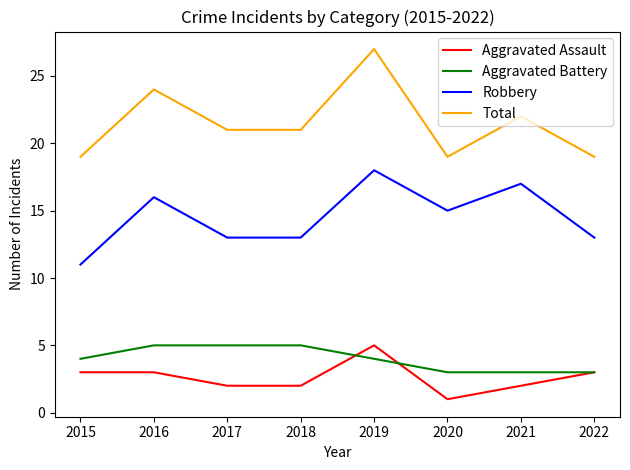

What is the sum of the Total values at 2017 and 2016?

45